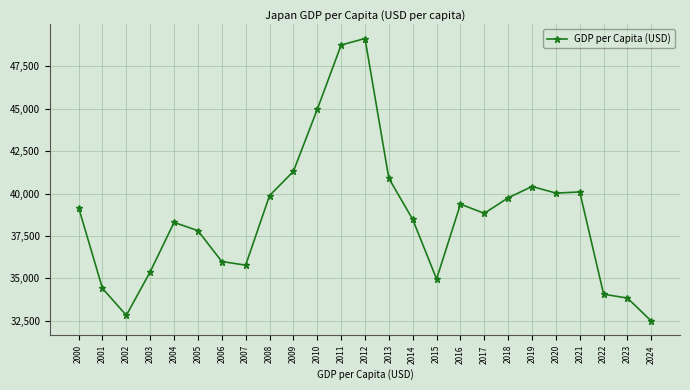

How many data points does each series have?

25